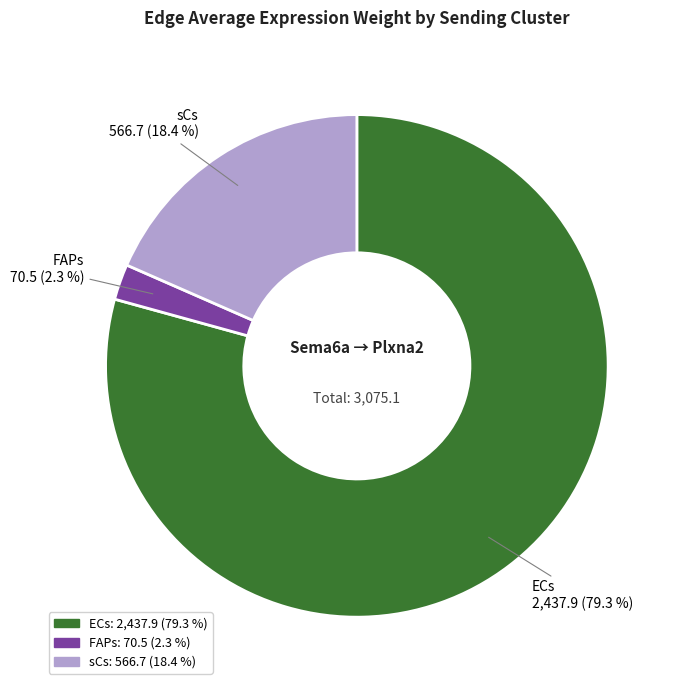

What is the smallest slice in the pie chart?

FAPs 70.5 (2.3 %)